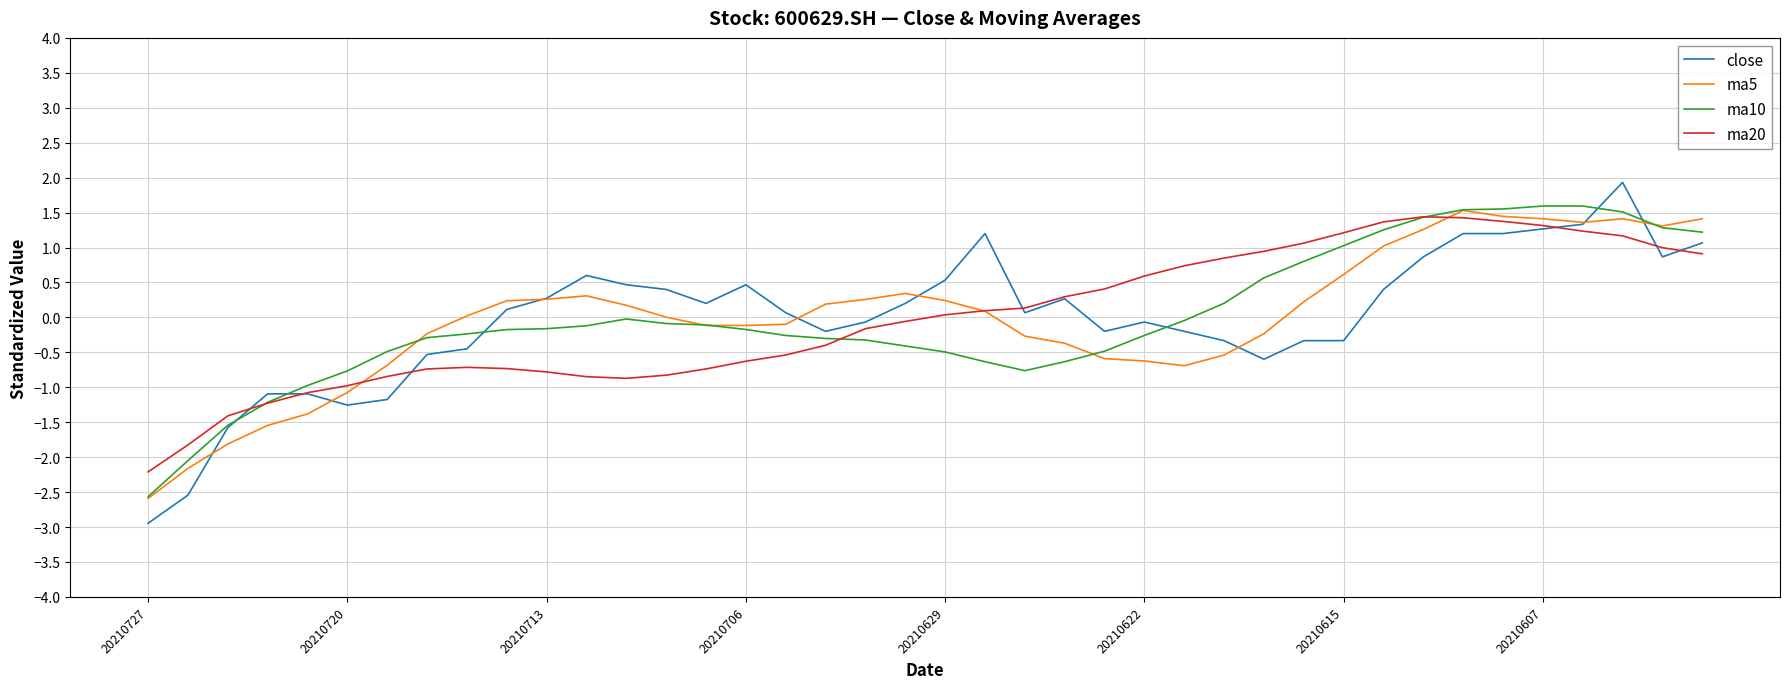

What is the highest value of the ma20 series?

1.4